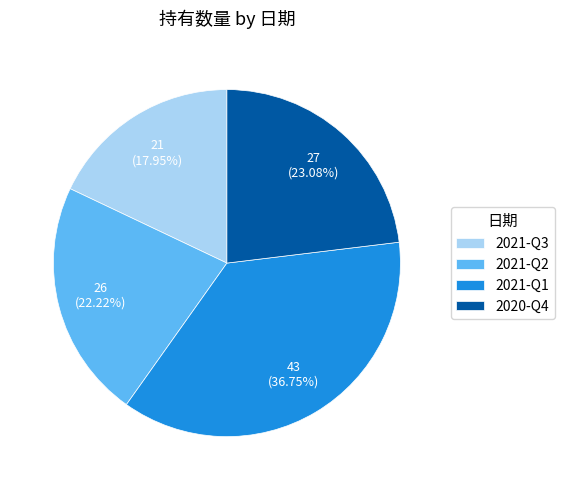

To the nearest percent, what portion does 2021-Q1 represent?

37%